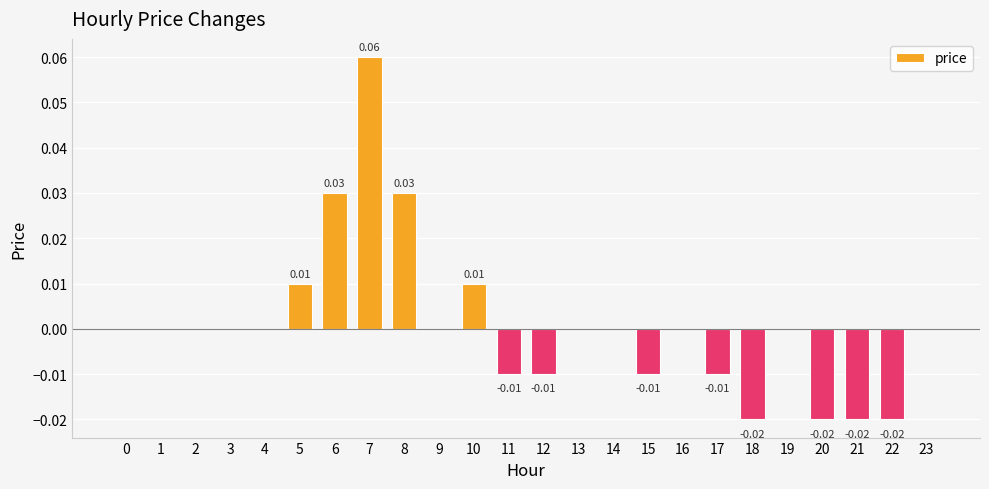

How many values are between 0 and 1?

16